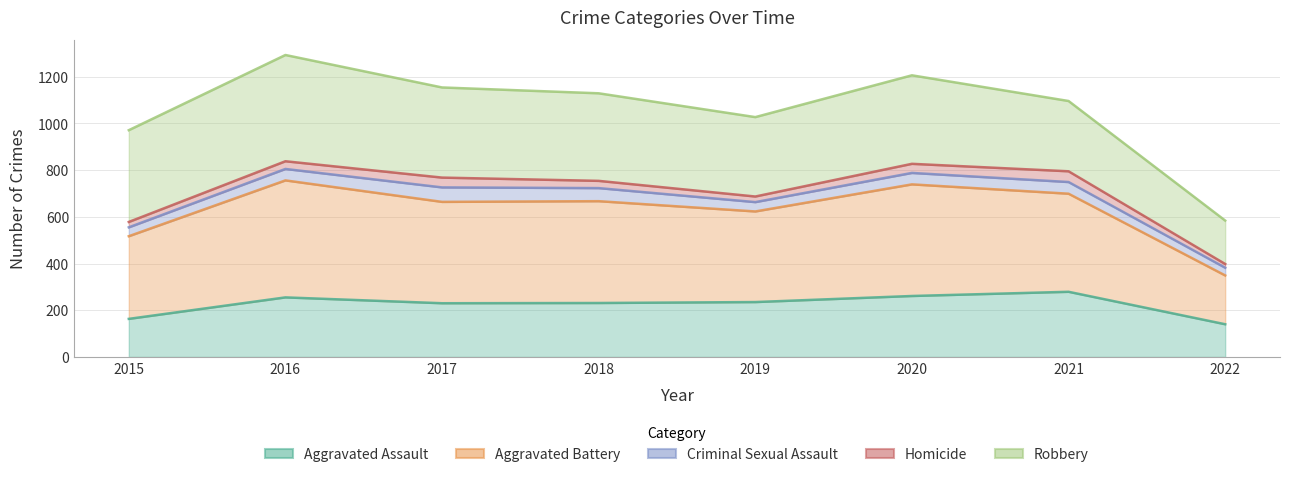

What is the spread (max minus min) of values at 2015?

808